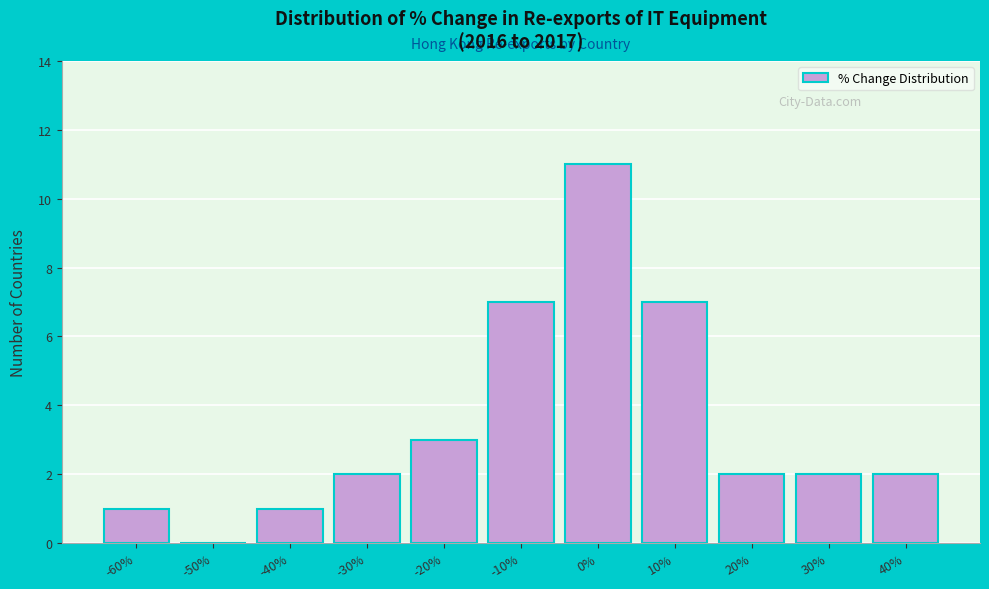

Reading left to right, list all the values displayed in this chart.

-60%=1	-50%=0	-40%=1	-30%=2	-20%=3	-10%=7	0%=11	10%=7	20%=2	30%=2	40%=2